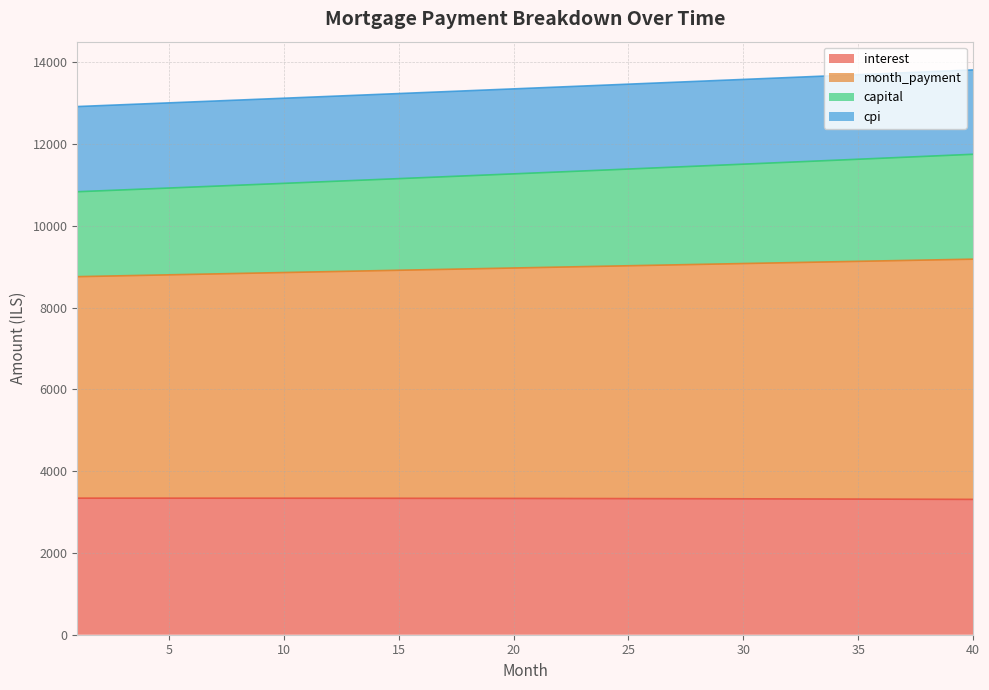

The value of month_payment at 3 is 3157.6. True or false?

False